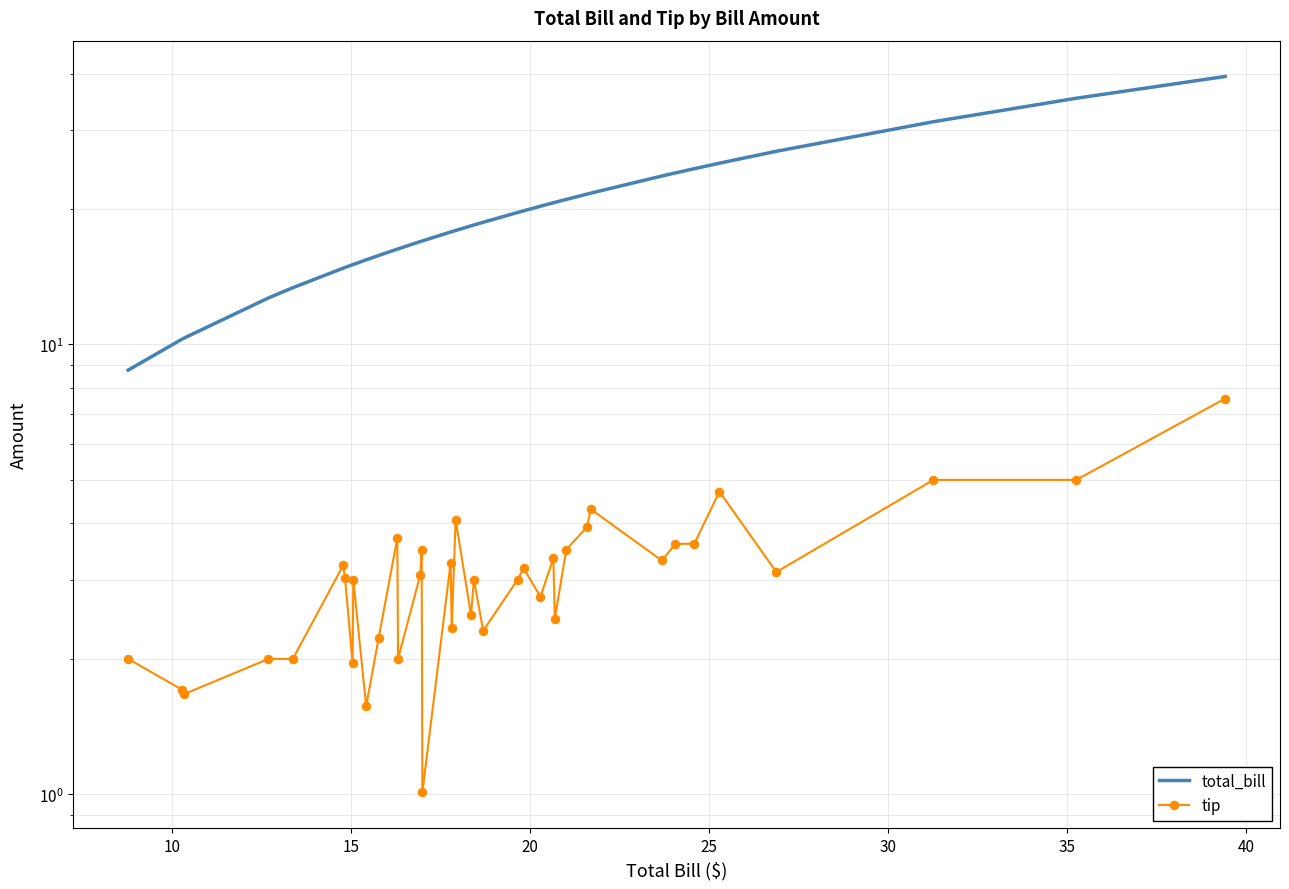

True or false: tip and total_bill cross at least once.

False